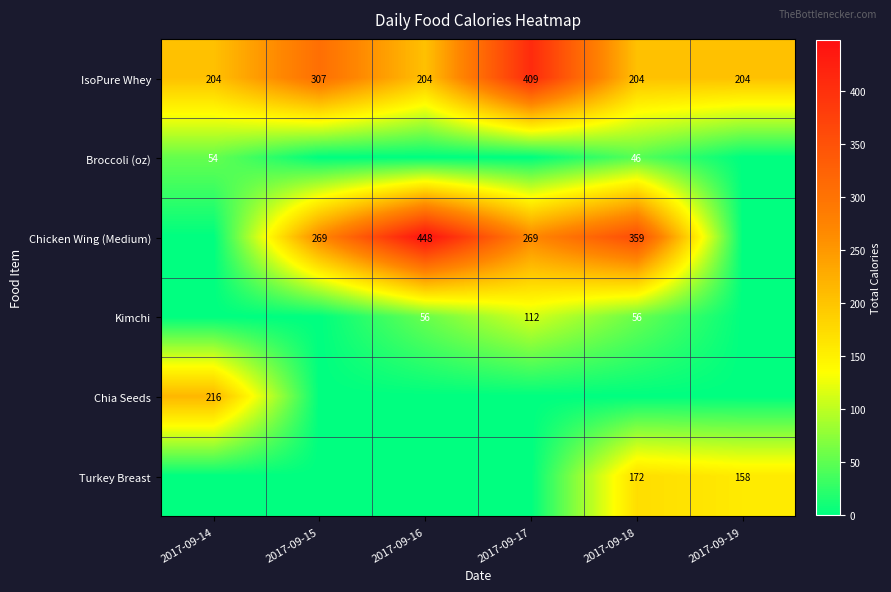

Count the number of categories in the chart.

6